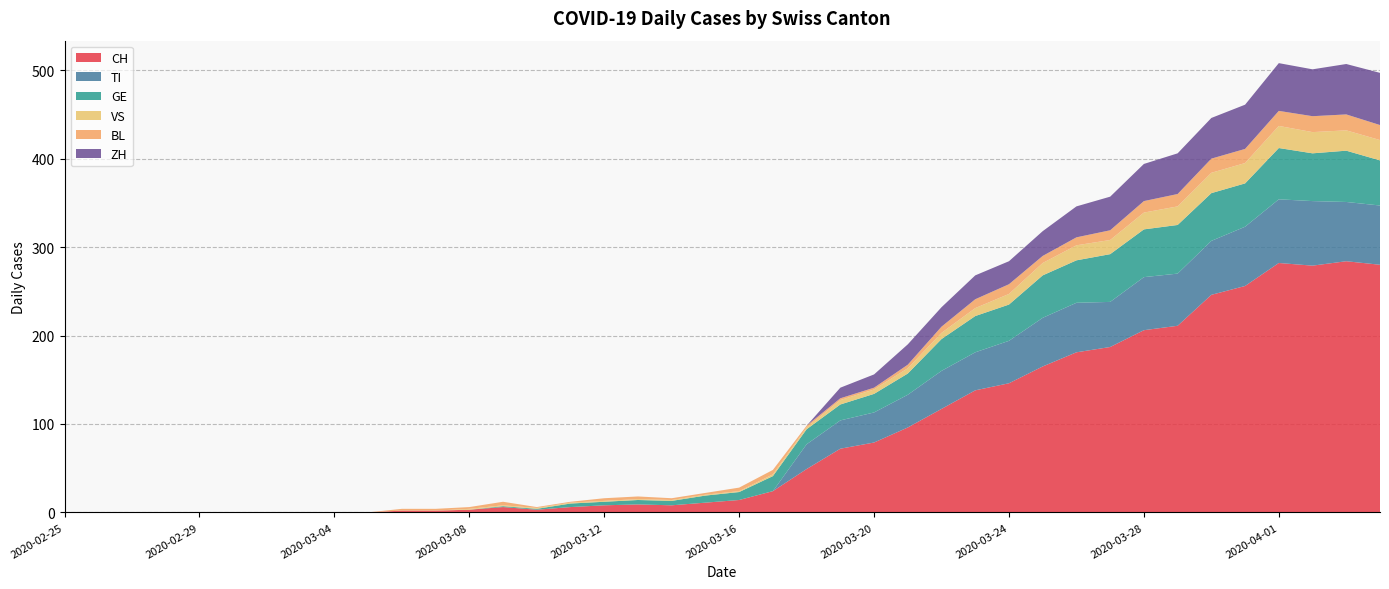

Reading right to left, transcribe all the data shown in this chart.

CH: 2020-04-04=280	2020-04-03=284	2020-04-02=279	2020-04-01=282	2020-03-31=256	2020-03-30=246	2020-03-29=211	2020-03-28=206	2020-03-27=187	2020-03-26=181	2020-03-25=165	2020-03-24=146	2020-03-23=138	2020-03-22=117	2020-03-21=96	2020-03-20=79	2020-03-19=72	2020-03-18=49	2020-03-17=24	2020-03-16=14	2020-03-15=11	2020-03-14=8	2020-03-13=9	2020-03-12=8	2020-03-11=6	2020-03-10=3	2020-03-09=6	2020-03-08=3	2020-03-07=2	2020-03-06=2	2020-03-05=0	2020-03-04=0	2020-03-03=0	2020-03-02=0	2020-03-01=0	2020-02-29=0	2020-02-28=0	2020-02-27=0	2020-02-26=0	2020-02-25=0
TI: 2020-04-04=67	2020-04-03=67	2020-04-02=73	2020-04-01=72	2020-03-31=67	2020-03-30=61	2020-03-29=59	2020-03-28=60	2020-03-27=51	2020-03-26=56	2020-03-25=55	2020-03-24=48	2020-03-23=43	2020-03-22=43	2020-03-21=37	2020-03-20=34	2020-03-19=32	2020-03-18=28	2020-03-17=0	2020-03-16=0	2020-03-15=0	2020-03-14=0	2020-03-13=0	2020-03-12=0	2020-03-11=0	2020-03-10=0	2020-03-09=0	2020-03-08=0	2020-03-07=0	2020-03-06=0	2020-03-05=0	2020-03-04=0	2020-03-03=0	2020-03-02=0	2020-03-01=0	2020-02-29=0	2020-02-28=0	2020-02-27=0	2020-02-26=0	2020-02-25=0
GE: 2020-04-04=51	2020-04-03=58	2020-04-02=54	2020-04-01=58	2020-03-31=49	2020-03-30=54	2020-03-29=55	2020-03-28=54	2020-03-27=54	2020-03-26=48	2020-03-25=48	2020-03-24=41	2020-03-23=41	2020-03-22=36	2020-03-21=24	2020-03-20=21	2020-03-19=18	2020-03-18=17	2020-03-17=17	2020-03-16=9	2020-03-15=8	2020-03-14=5	2020-03-13=5	2020-03-12=4	2020-03-11=4	2020-03-10=1	2020-03-09=1	2020-03-08=0	2020-03-07=0	2020-03-06=0	2020-03-05=0	2020-03-04=0	2020-03-03=0	2020-03-02=0	2020-03-01=0	2020-02-29=0	2020-02-28=0	2020-02-27=0	2020-02-26=0	2020-02-25=0
VS: 2020-04-04=23	2020-04-03=23	2020-04-02=24	2020-04-01=25	2020-03-31=23	2020-03-30=23	2020-03-29=21	2020-03-28=19	2020-03-27=16	2020-03-26=17	2020-03-25=14	2020-03-24=12	2020-03-23=9	2020-03-22=7	2020-03-21=6	2020-03-20=5	2020-03-19=5	2020-03-18=2	2020-03-17=2	2020-03-16=1	2020-03-15=1	2020-03-14=1	2020-03-13=1	2020-03-12=1	2020-03-11=1	2020-03-10=1	2020-03-09=1	2020-03-08=1	2020-03-07=0	2020-03-06=0	2020-03-05=0	2020-03-04=0	2020-03-03=0	2020-03-02=0	2020-03-01=0	2020-02-29=0	2020-02-28=0	2020-02-27=0	2020-02-26=0	2020-02-25=0
BL: 2020-04-04=17	2020-04-03=18	2020-04-02=18	2020-04-01=17	2020-03-31=16	2020-03-30=16	2020-03-29=14	2020-03-28=13	2020-03-27=11	2020-03-26=9	2020-03-25=8	2020-03-24=11	2020-03-23=10	2020-03-22=7	2020-03-21=4	2020-03-20=2	2020-03-19=2	2020-03-18=2	2020-03-17=5	2020-03-16=4	2020-03-15=2	2020-03-14=2	2020-03-13=3	2020-03-12=3	2020-03-11=1	2020-03-10=1	2020-03-09=4	2020-03-08=2	2020-03-07=2	2020-03-06=2	2020-03-05=0	2020-03-04=0	2020-03-03=0	2020-03-02=0	2020-03-01=0	2020-02-29=0	2020-02-28=0	2020-02-27=0	2020-02-26=0	2020-02-25=0
ZH: 2020-04-04=59	2020-04-03=57	2020-04-02=53	2020-04-01=54	2020-03-31=50	2020-03-30=46	2020-03-29=46	2020-03-28=42	2020-03-27=38	2020-03-26=35	2020-03-25=28	2020-03-24=26	2020-03-23=27	2020-03-22=22	2020-03-21=23	2020-03-20=15	2020-03-19=12	2020-03-18=0	2020-03-17=0	2020-03-16=0	2020-03-15=0	2020-03-14=0	2020-03-13=0	2020-03-12=0	2020-03-11=0	2020-03-10=0	2020-03-09=0	2020-03-08=0	2020-03-07=0	2020-03-06=0	2020-03-05=0	2020-03-04=0	2020-03-03=0	2020-03-02=0	2020-03-01=0	2020-02-29=0	2020-02-28=0	2020-02-27=0	2020-02-26=0	2020-02-25=0